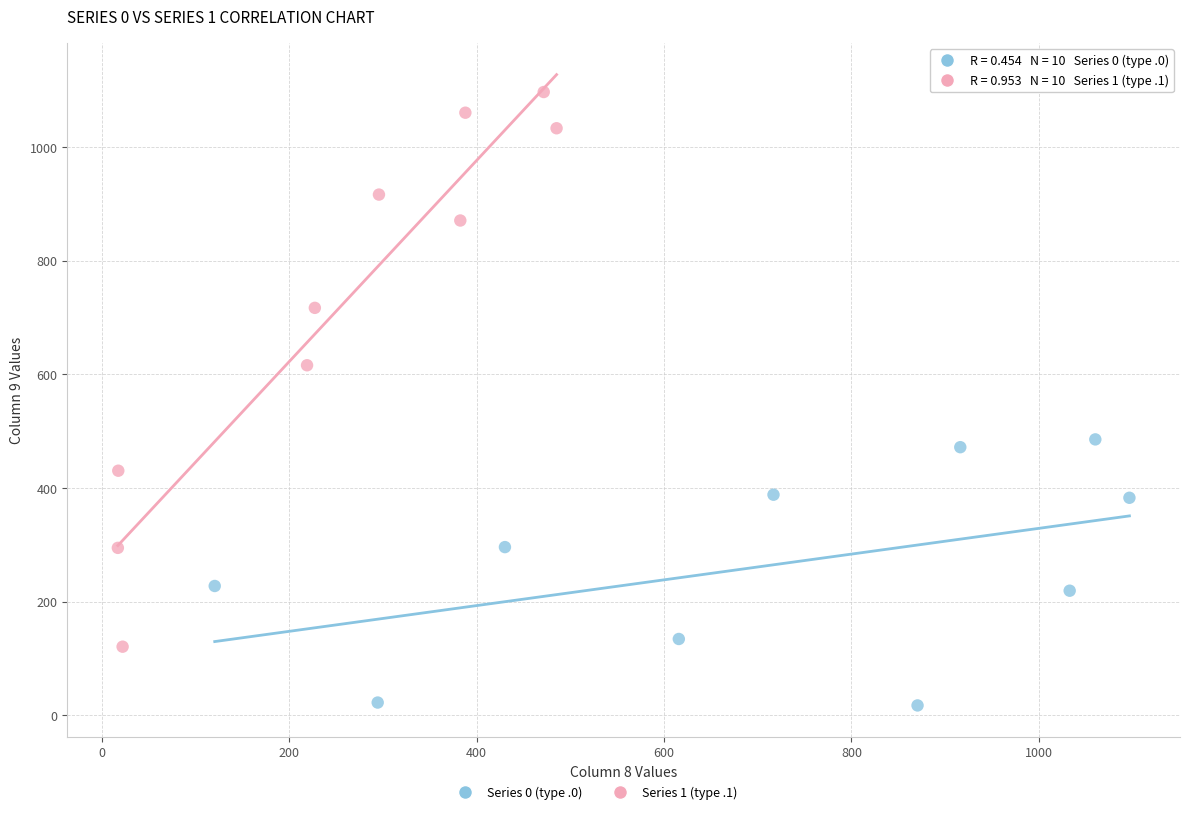

Which series contains the lowest Y value?

Series 0 (type .0)